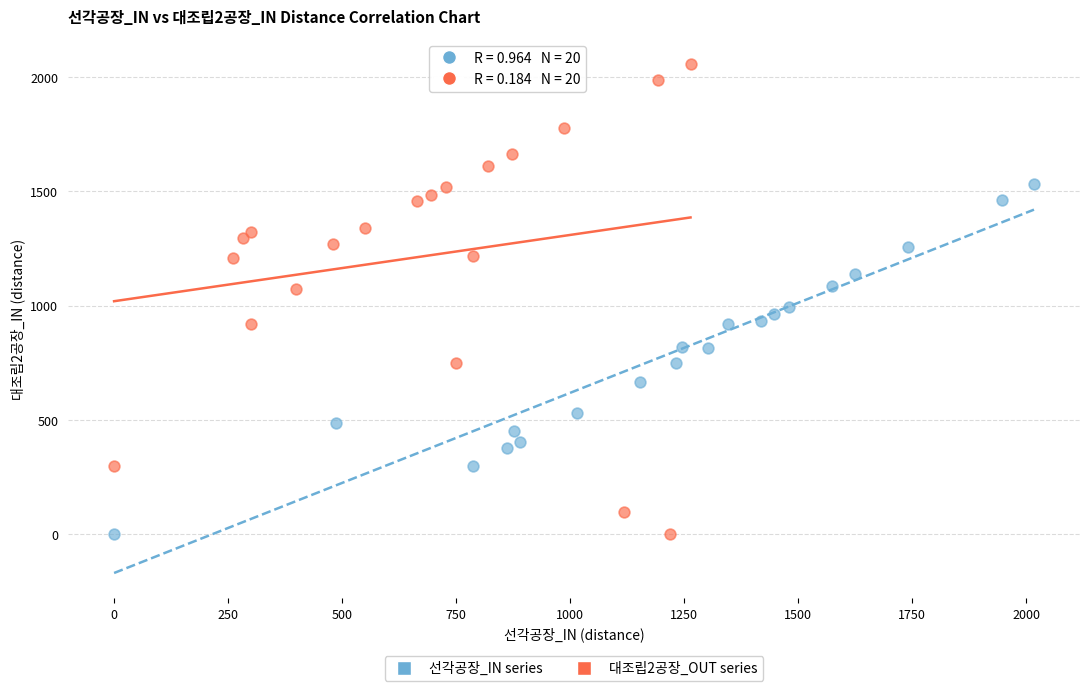

Which series contains the highest Y value?

대조립2공장_OUT series